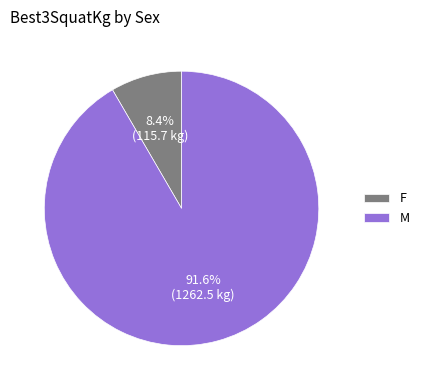

Between F and M, which is larger?

M